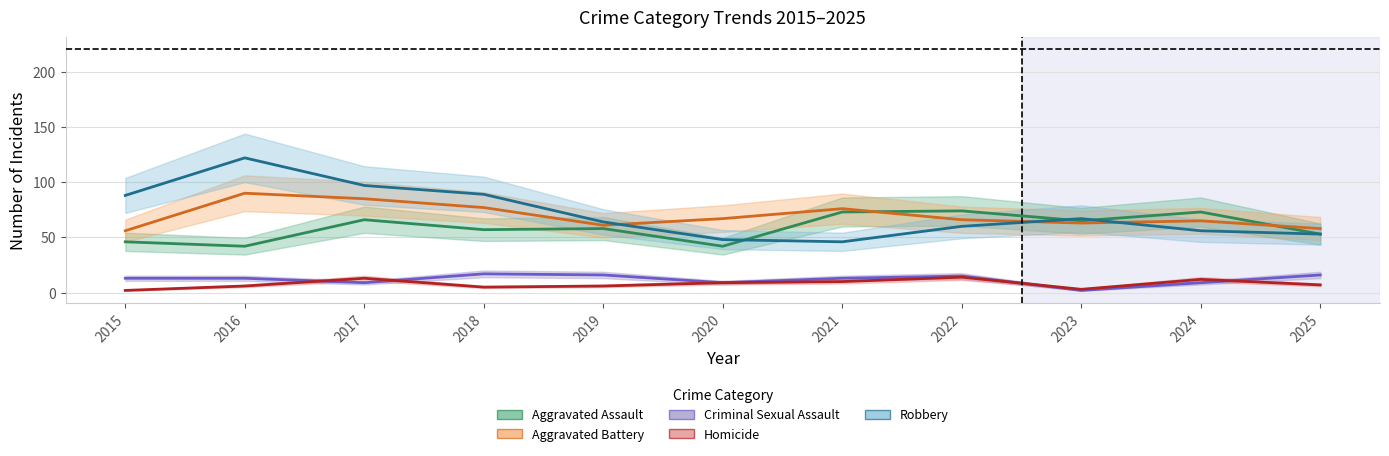

Read the Aggravated Battery (center) value at 2023, to the nearest 10.

60